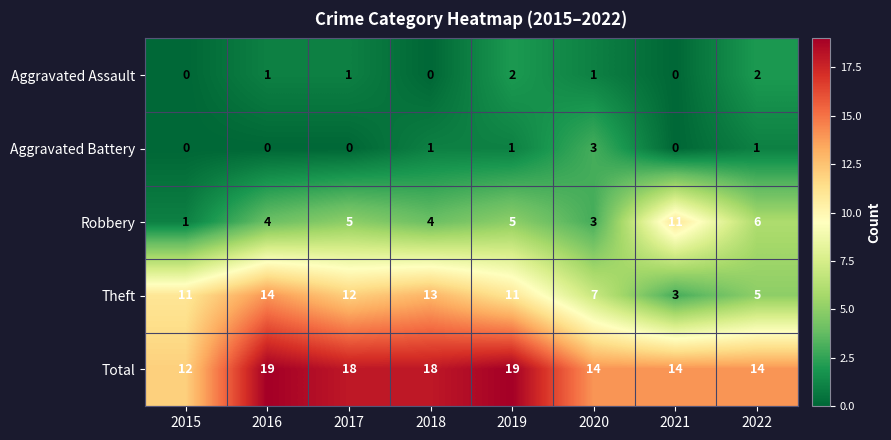

The value of Robbery at 2020 is 3. True or false?

True